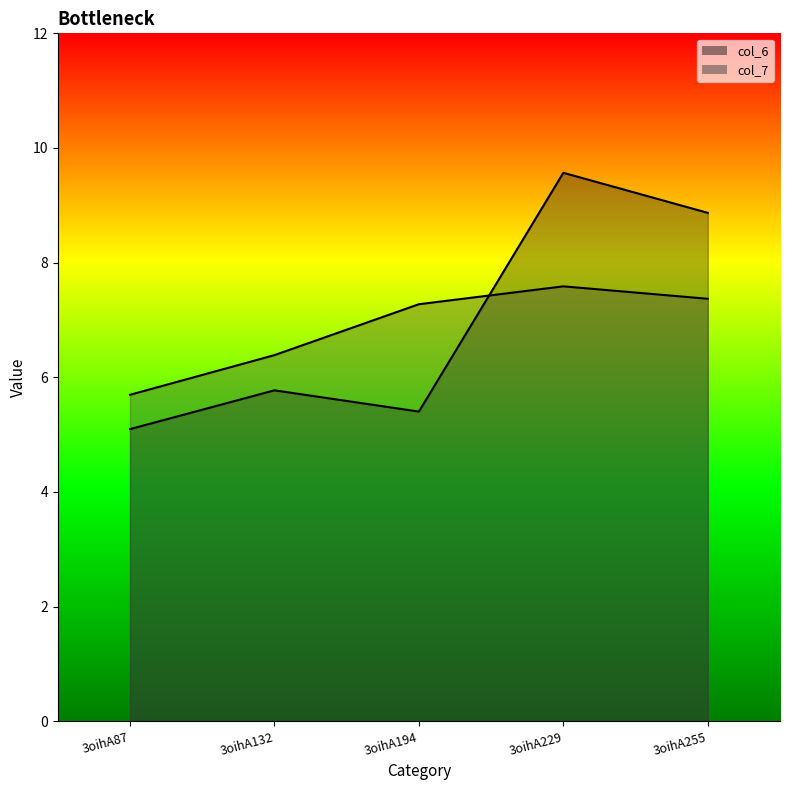

Which category has the lowest value across all series?

3oihA87